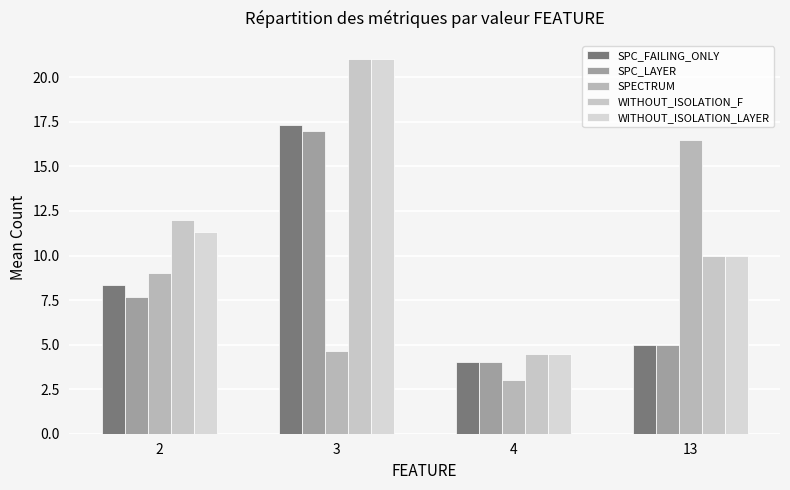

True or false: WITHOUT_ISOLATION_LAYER has a value of 19.2 at 2.

False